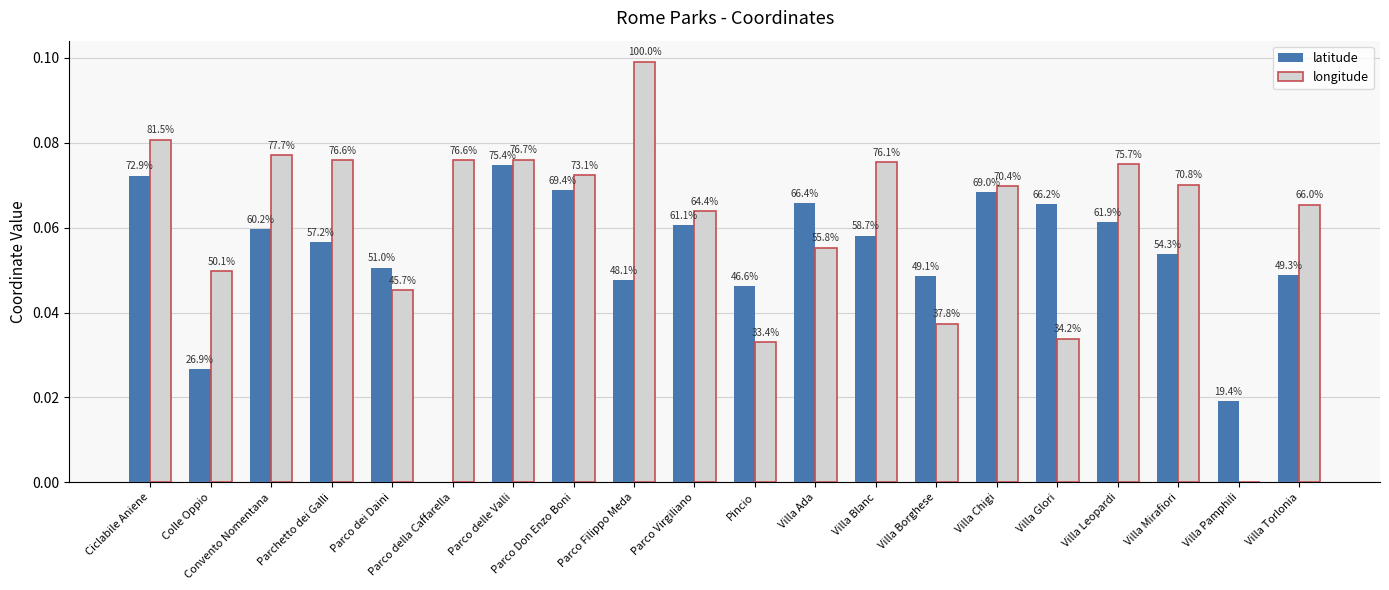

True or false: latitude has a value of 0.0 at Parco della Caffarella.

True